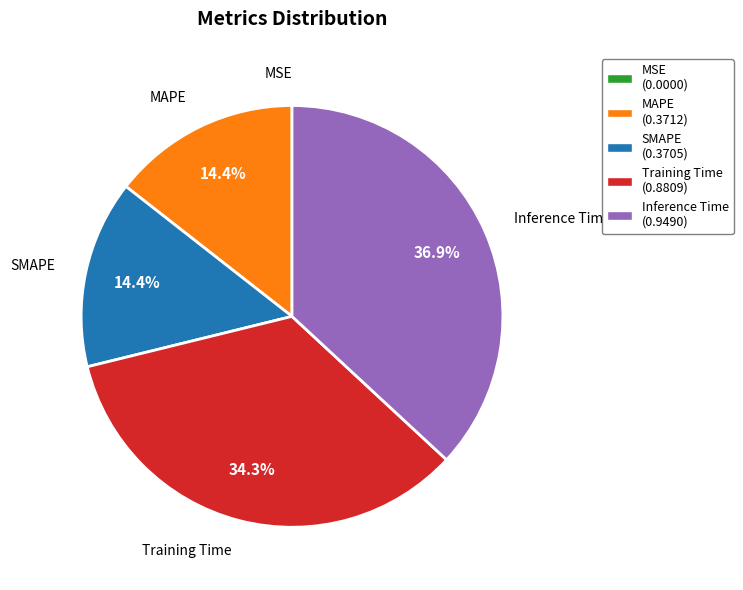

How much of the chart is everything except Training Time?

65.7%